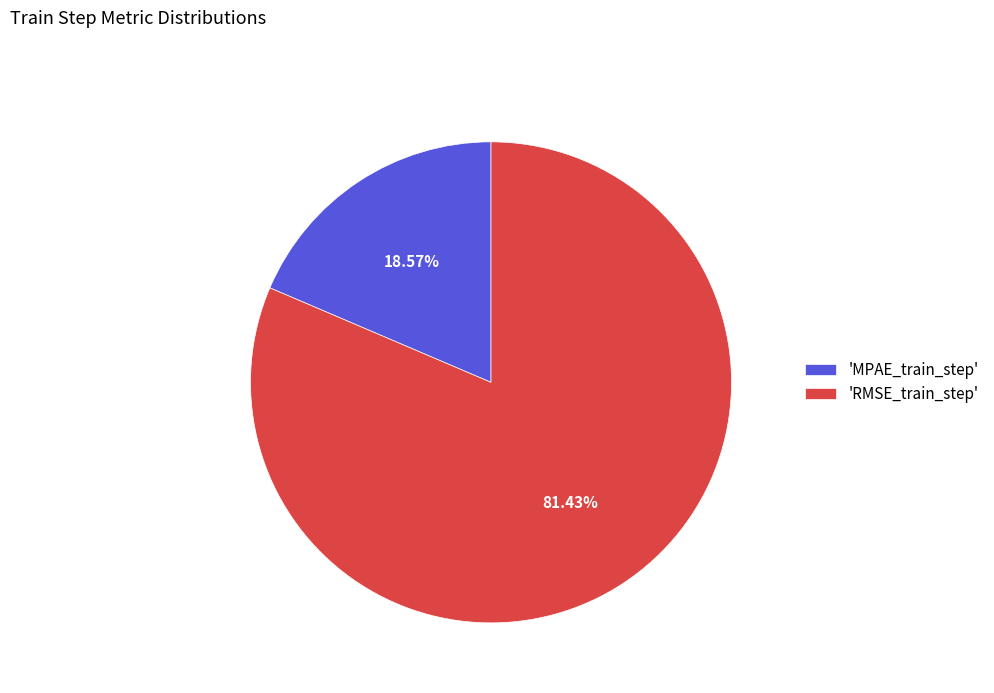

To the nearest percent, what is the average slice percentage?

50%